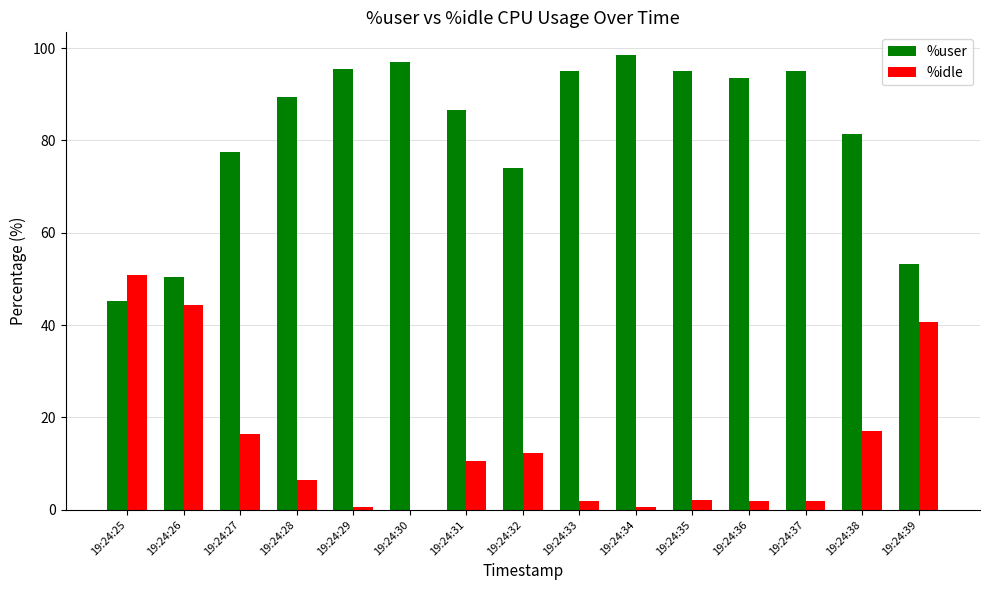

What is the maximum value shown in the chart?

98.5